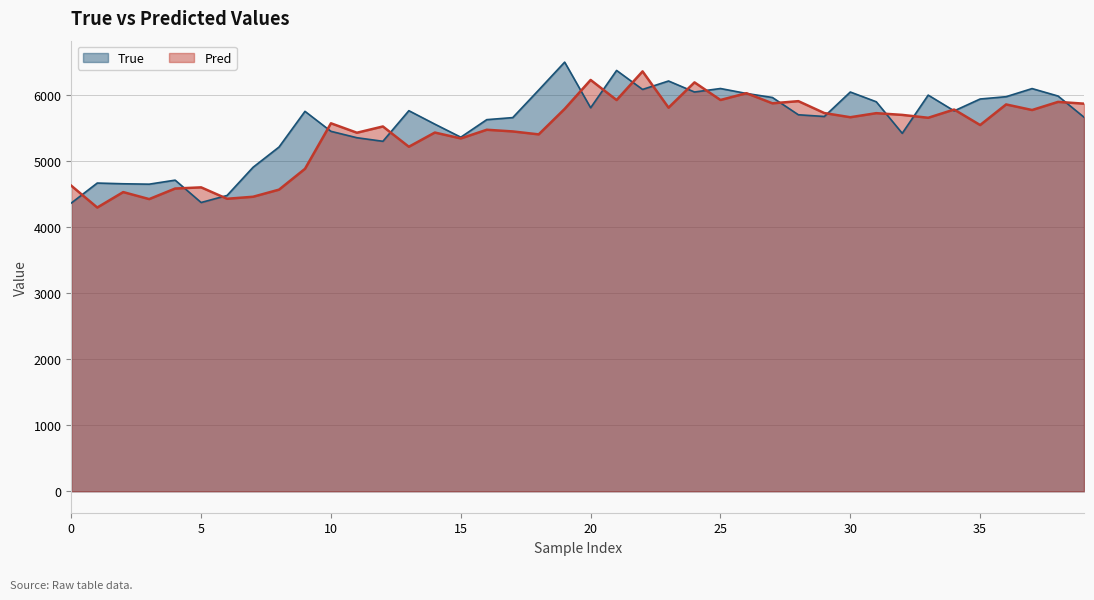

Is the value of True at 9 greater than the value of Pred at 34?

No